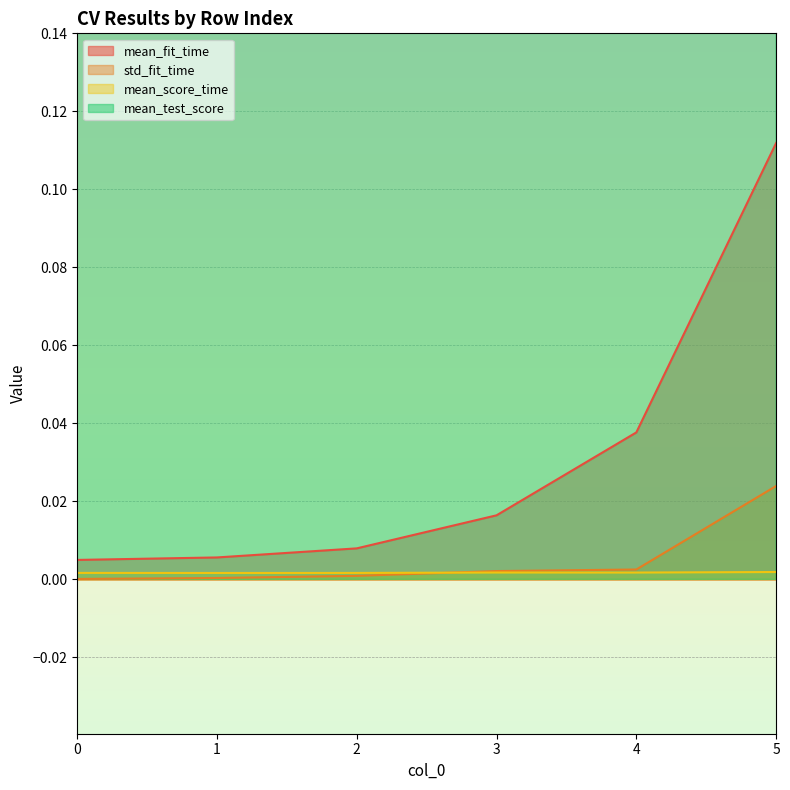

True or false: mean_fit_time and std_fit_time cross at least once.

False